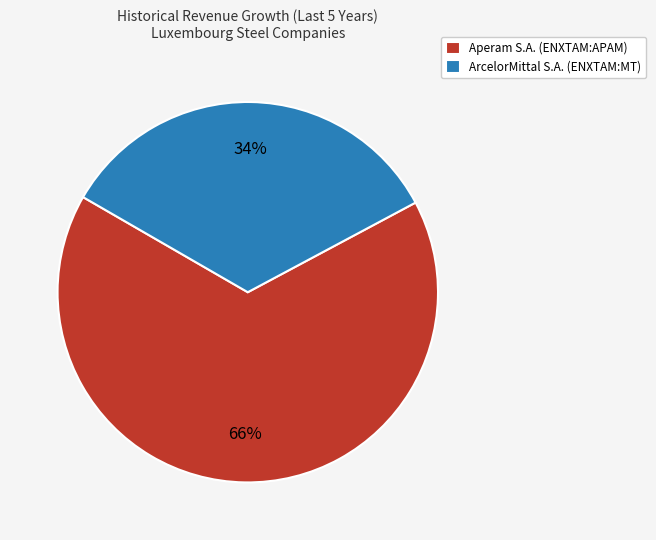

Count the number of slices in the pie.

2